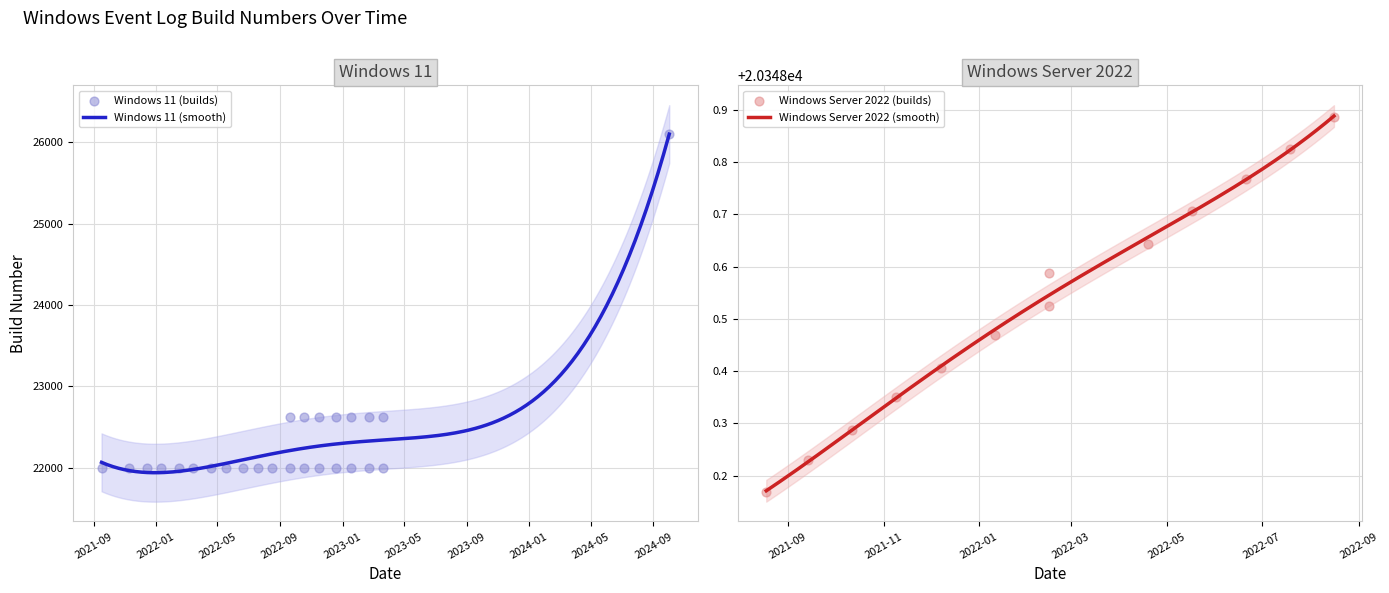

What is the minimum value for Windows 11 (smooth)?

21941.4